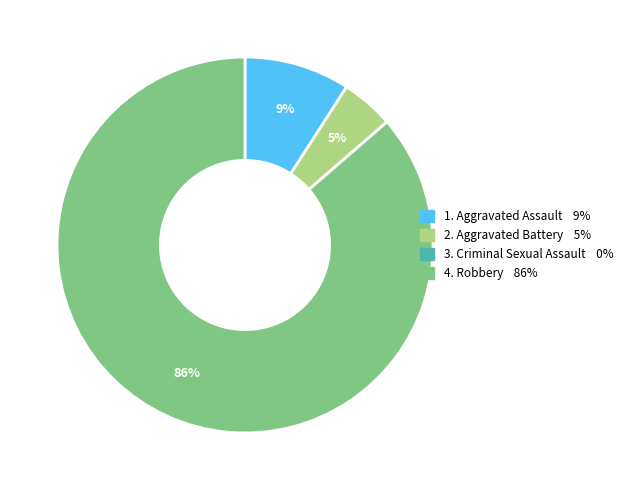

Does any single category account for the majority?

Yes